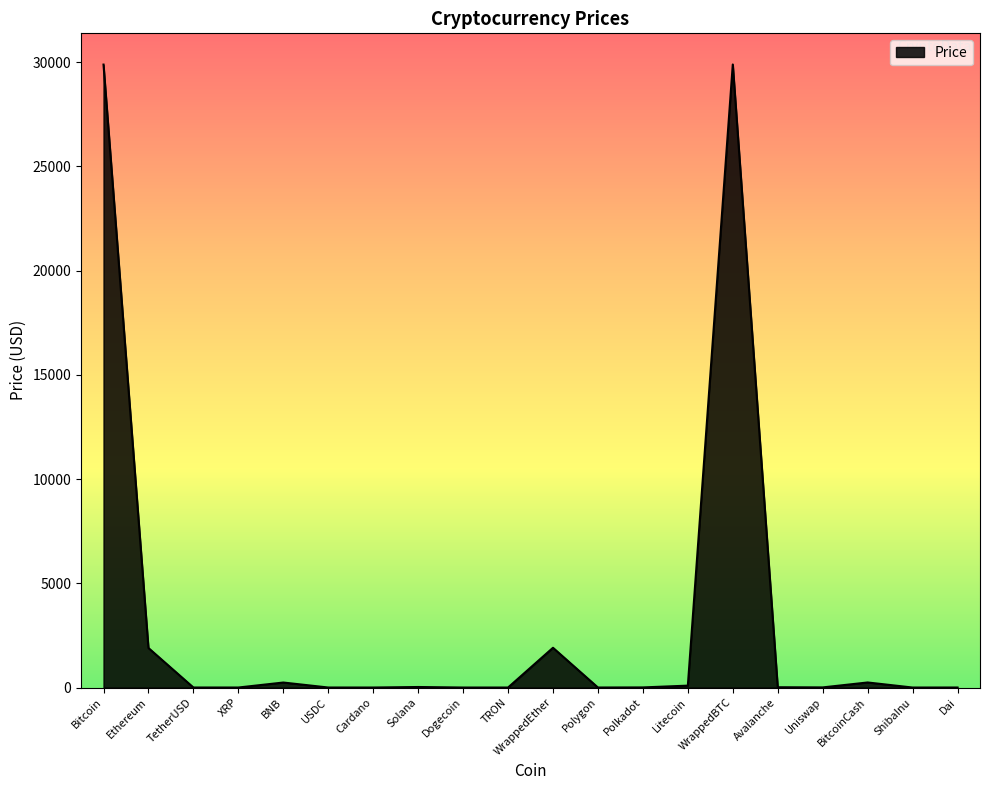

The chart shows a value of 1.0 at TetherUSD. True or false?

True